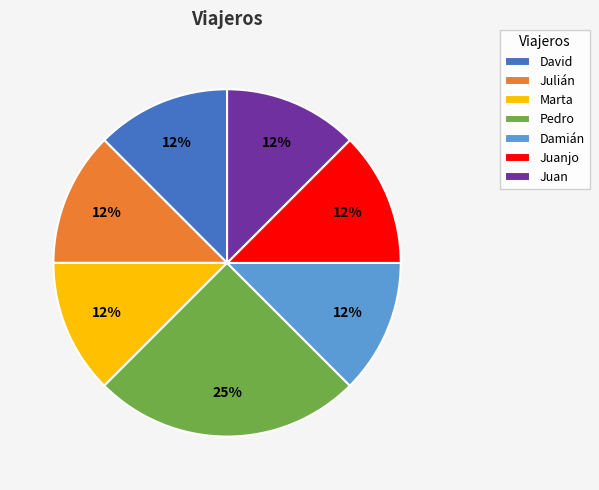

Does any single category account for the majority?

No